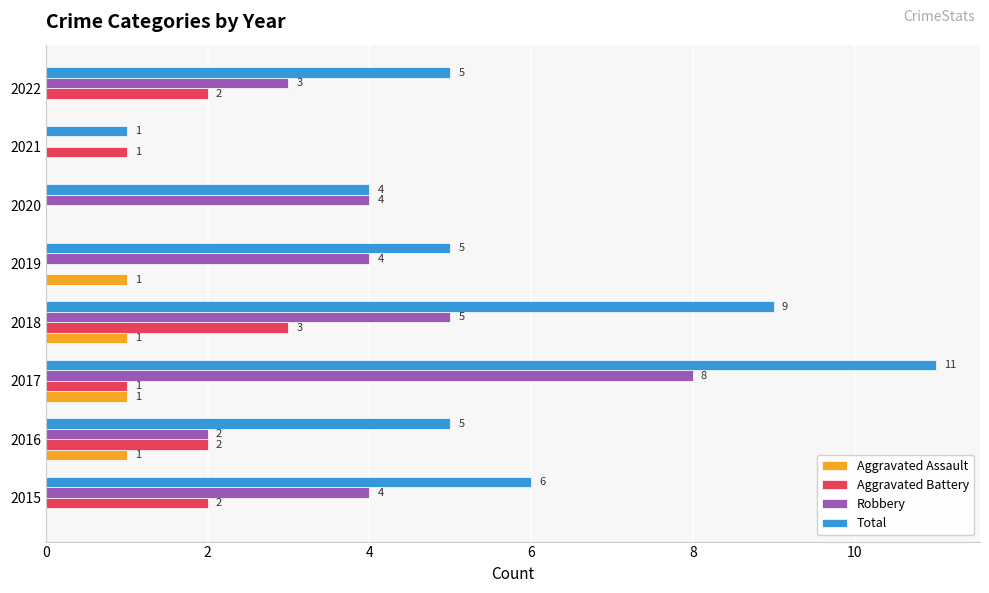

The Robbery series shows 9 at 2018. True or false?

False